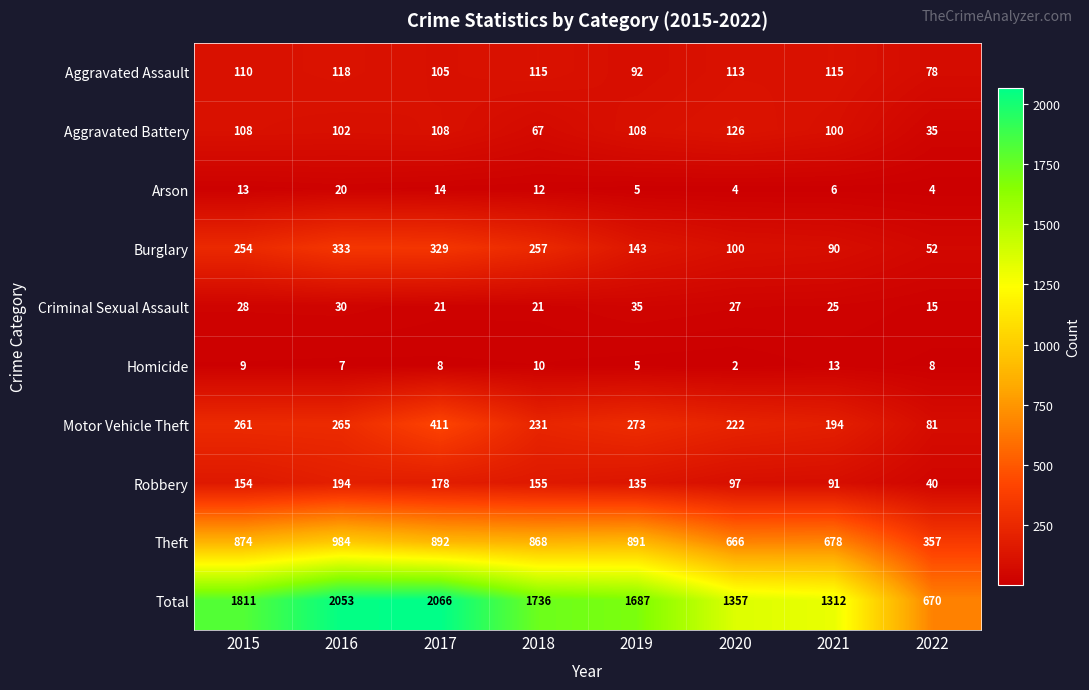

Where does the Total series first go above 1736?

2015